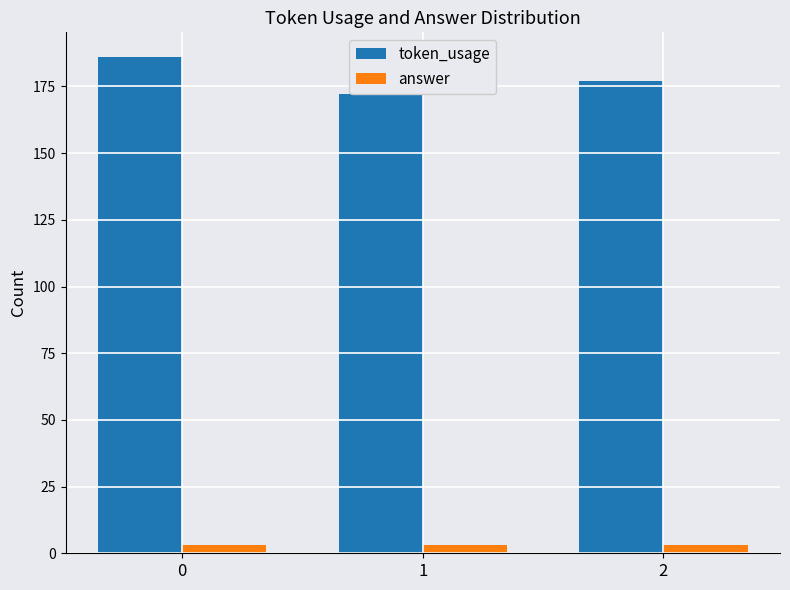

What is the approximate value of answer at 1?

3